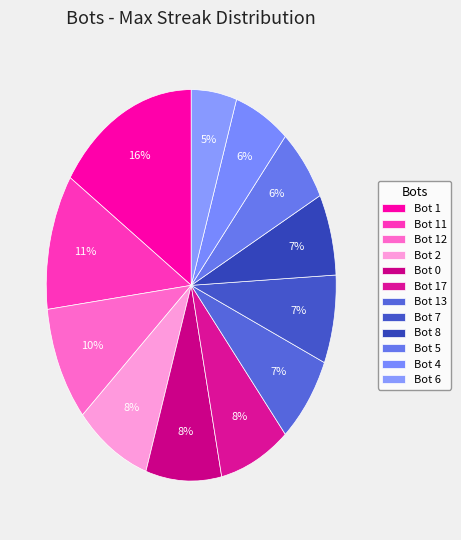

Combined, what portion of the pie is Bot 7 and Bot 2?

15.7%